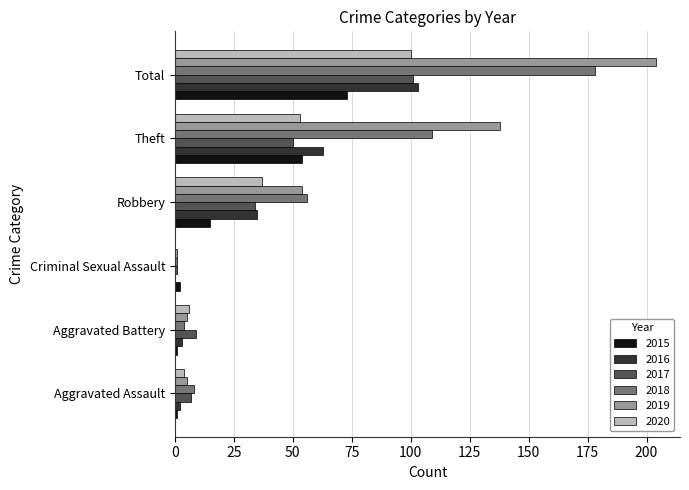

What is the sum of all 2018 values?

356